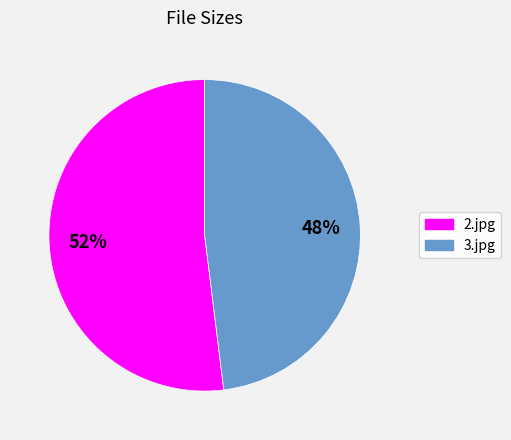

Which category has the smallest portion of the pie?

3.jpg